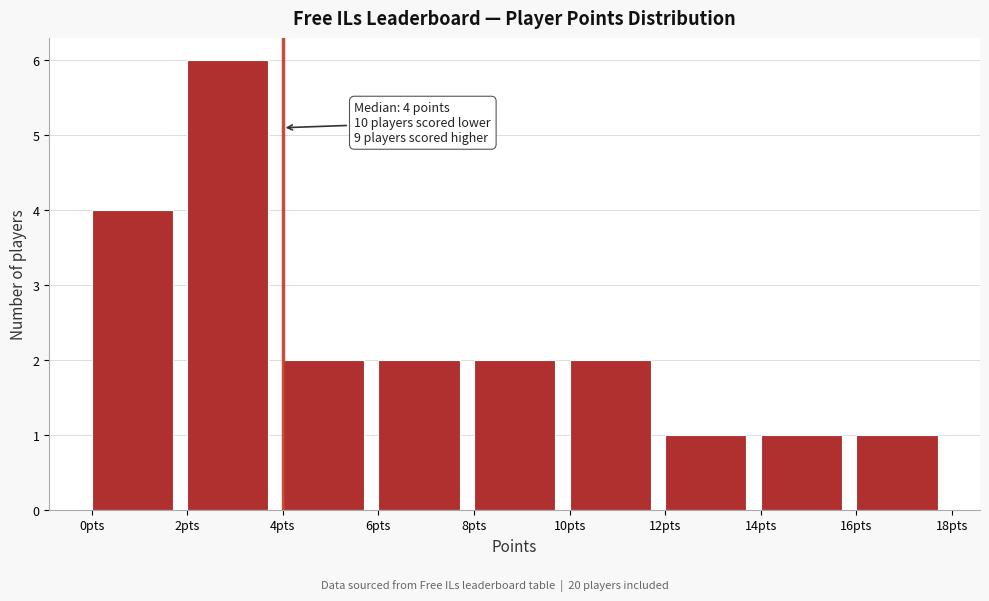

Which range on the x-axis has the tallest bar?

2 to 4